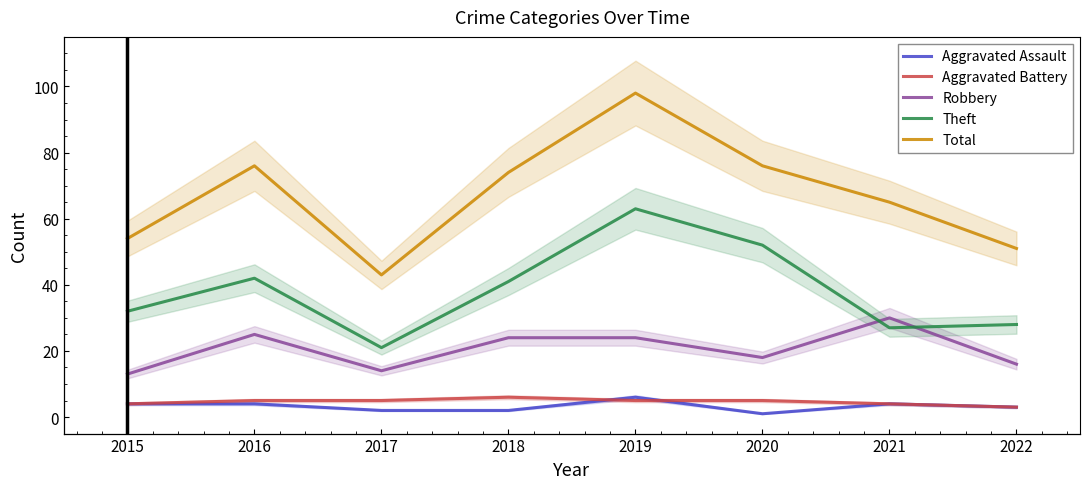

How many lines are shown in the chart?

5